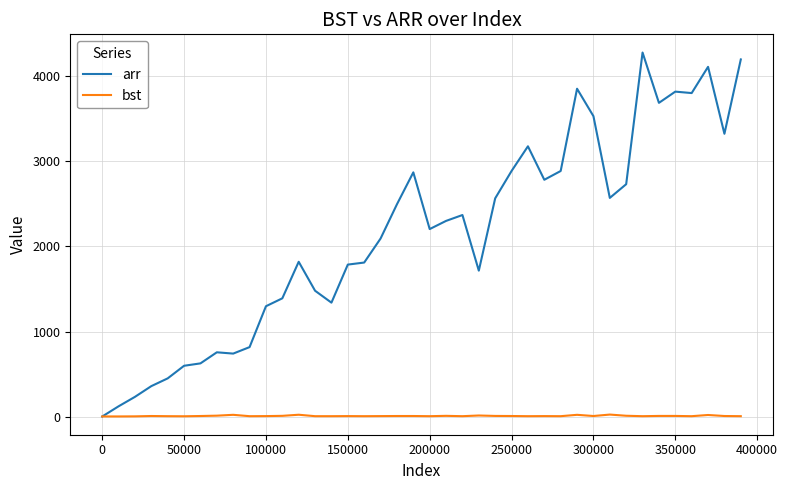

Which series has the largest total across all categories?

arr